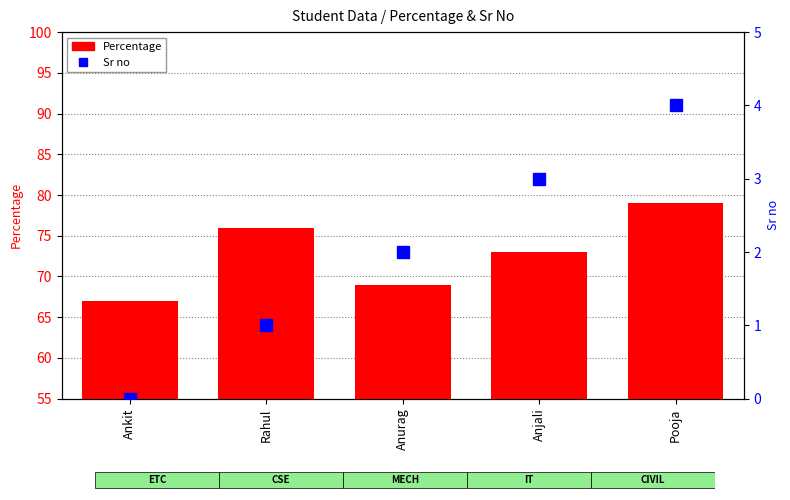

At which category is the sum across all series the highest?

Pooja